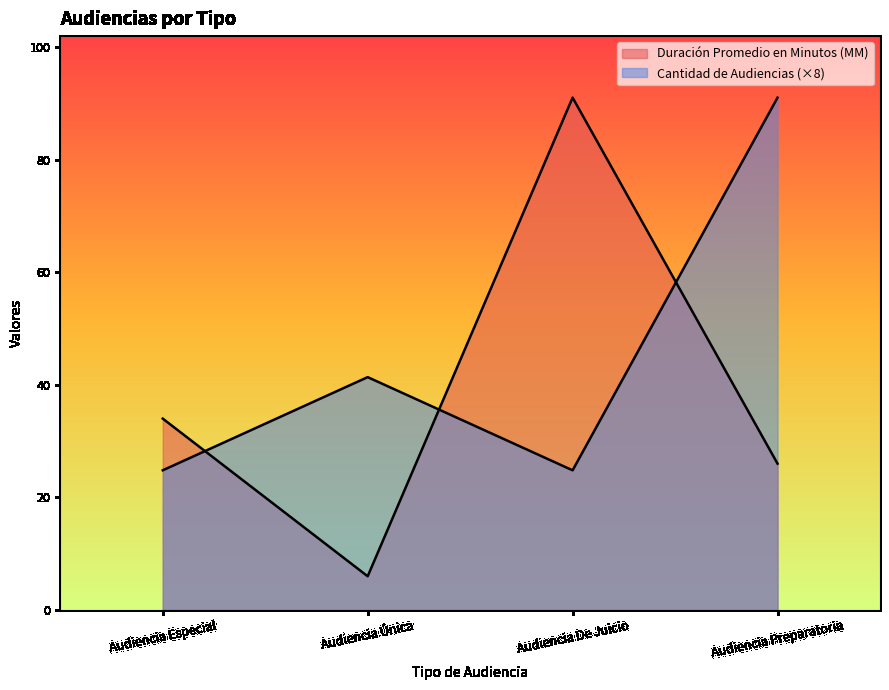

What is the value of the Cantidad de Audiencias point at the 3rd from the left?

24.8